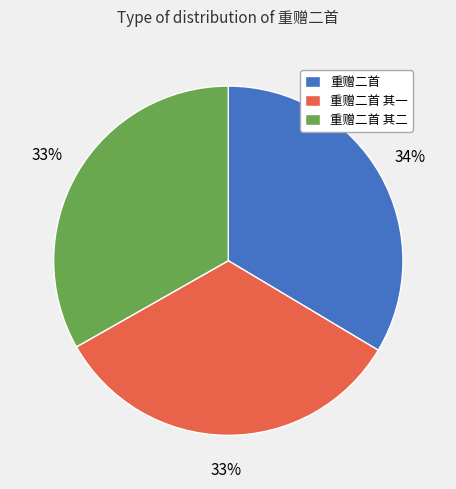

The 重赠二首 其一 slice represents 33% of the pie. True or false?

True